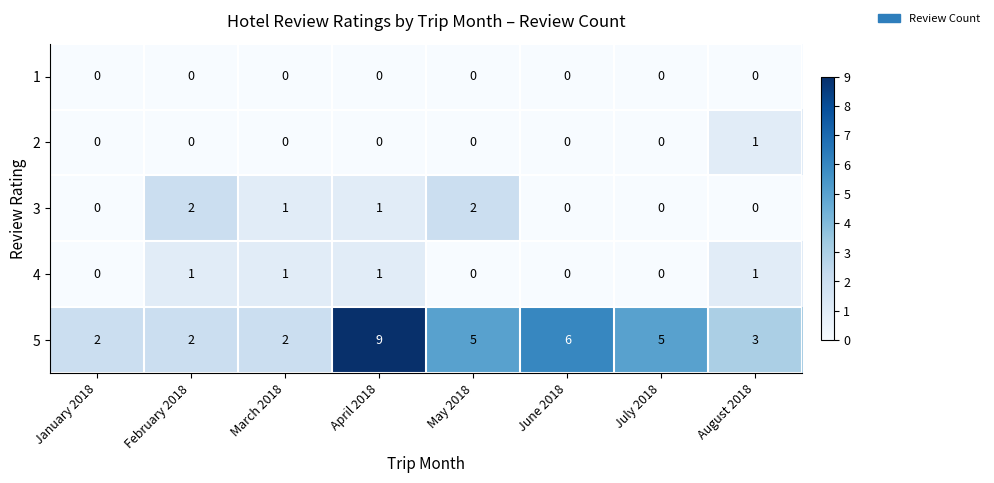

What is the total value across all series at May 2018?

7